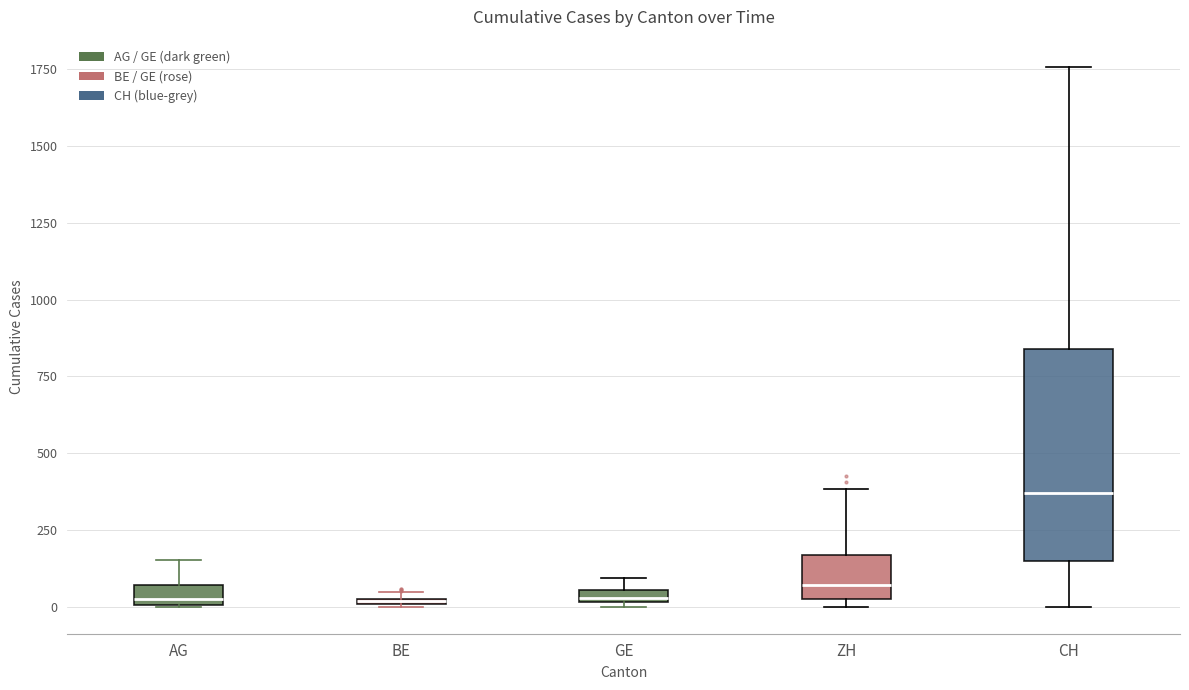

Where does the upper whisker of the box for ZH end on the y-axis? The values are not printed on the chart, so give them approximately, as read against the axis.

400